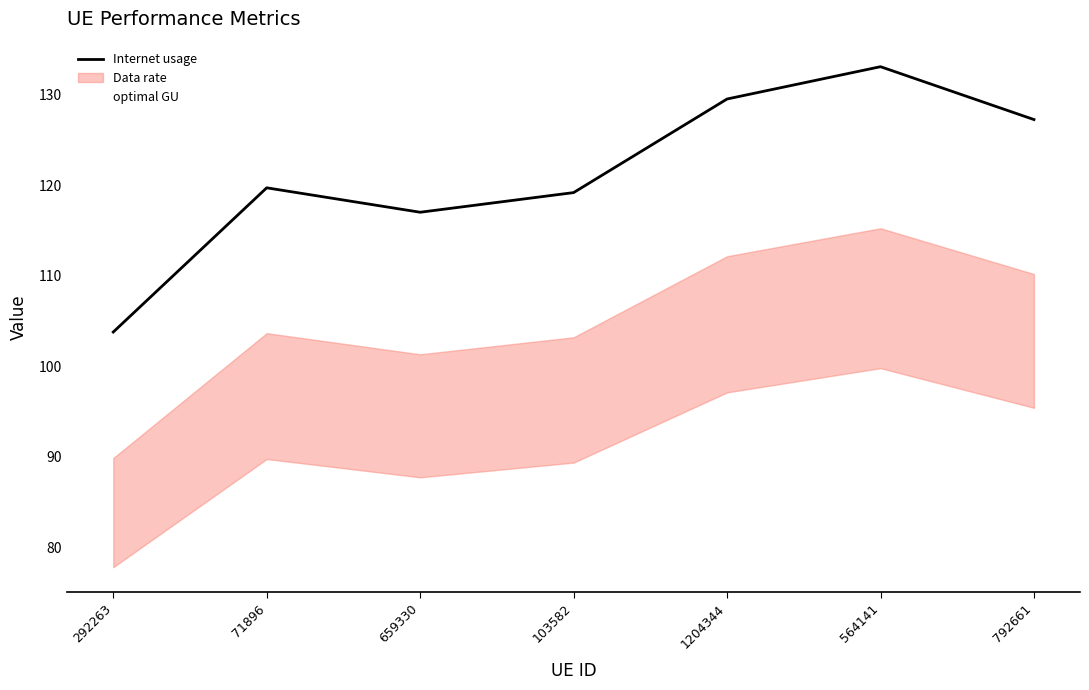

Which category has the lowest value in the Internet usage series?

292263